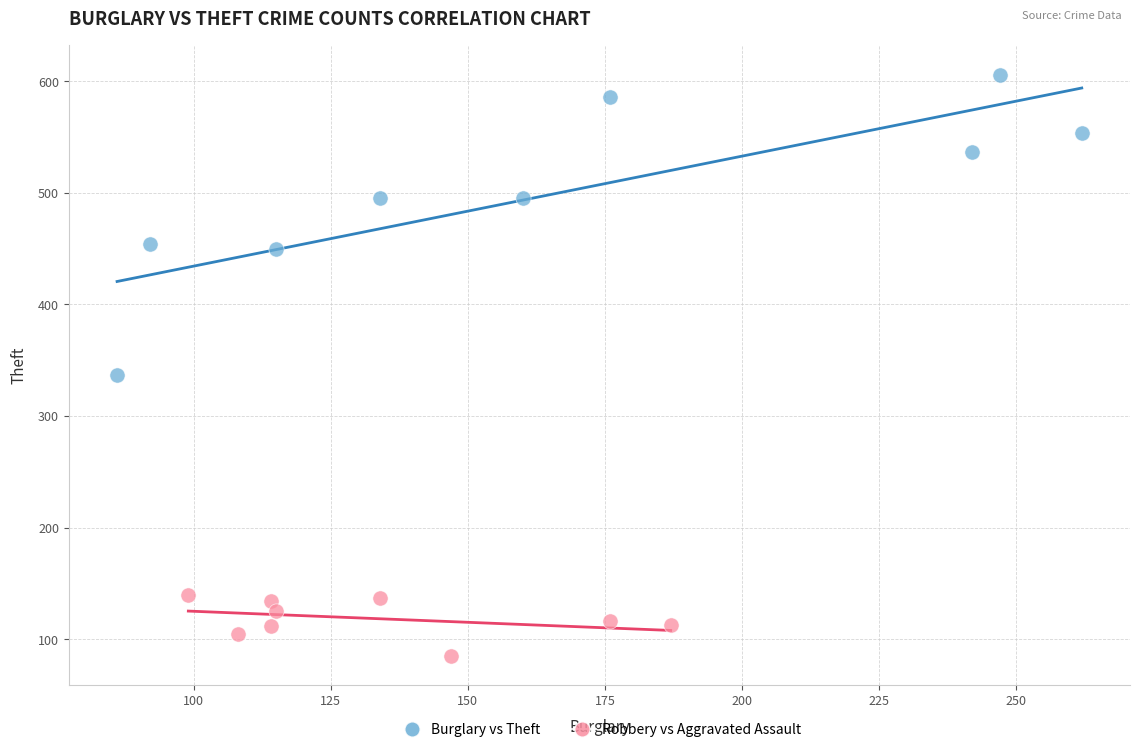

Which series contains the lowest Y value?

Robbery vs Aggravated Assault